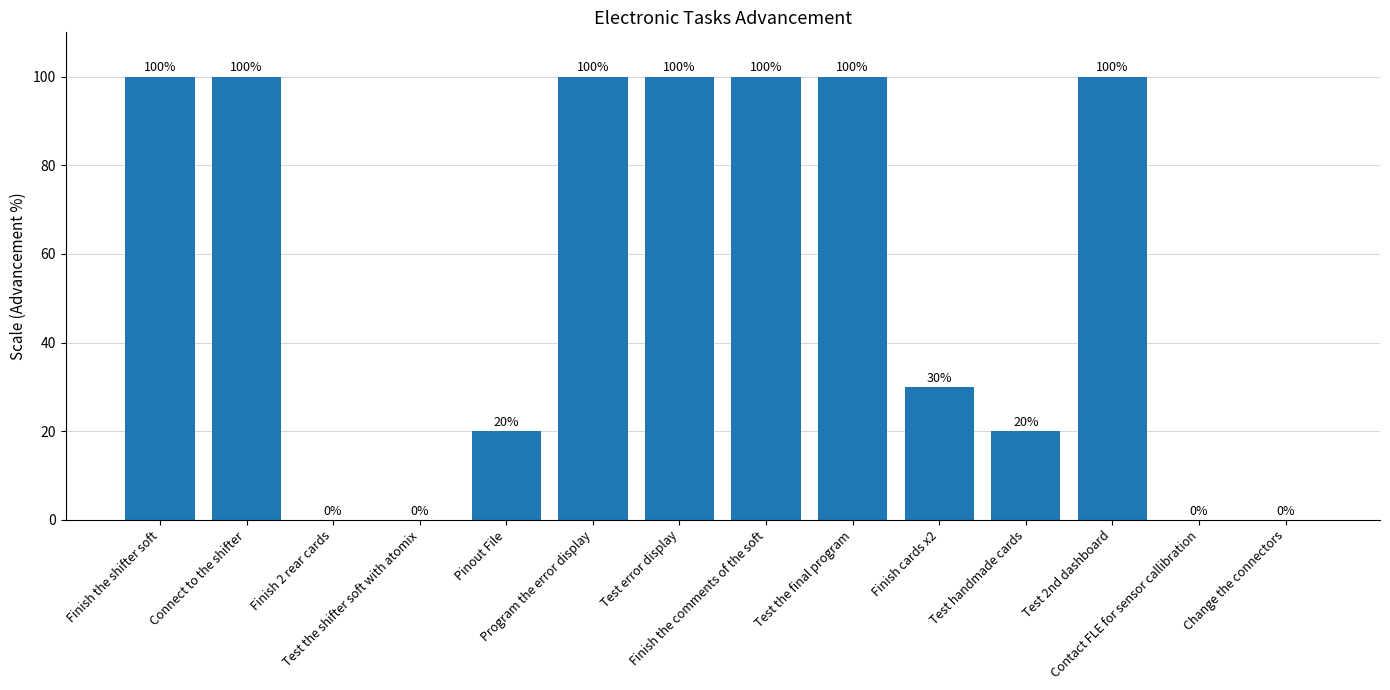

What is the maximum value shown in the chart?

100